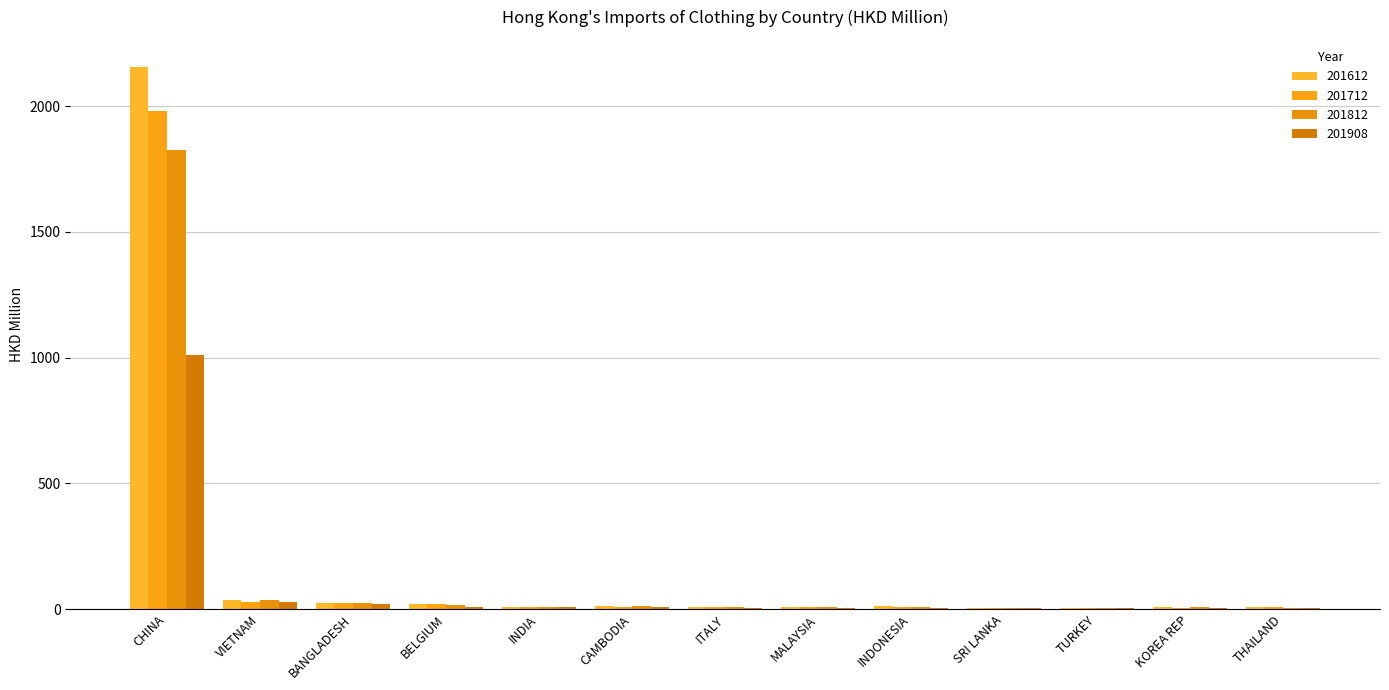

How many groups of bars are there?

13